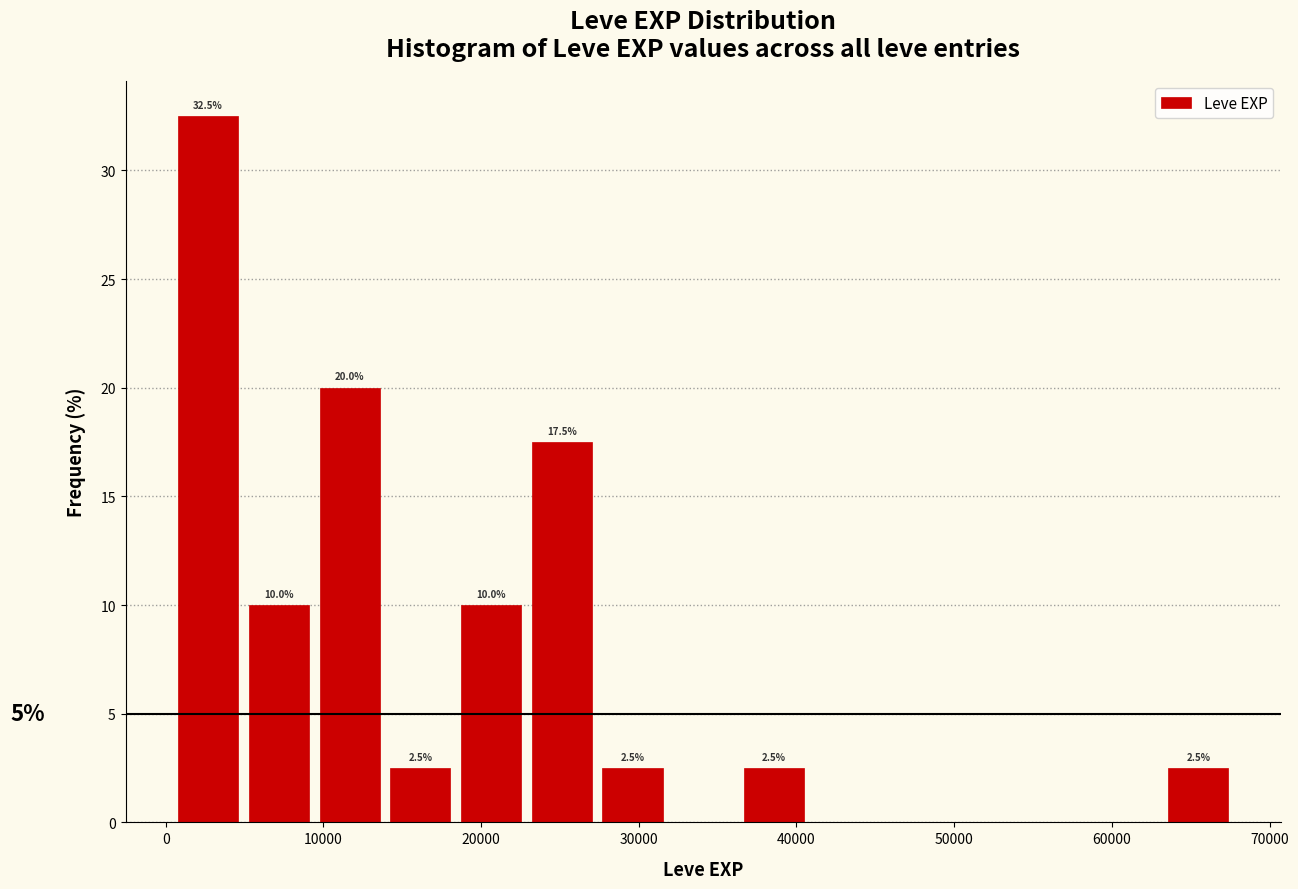

Over which range of the x-axis is the bar tallest?

0 to 5000